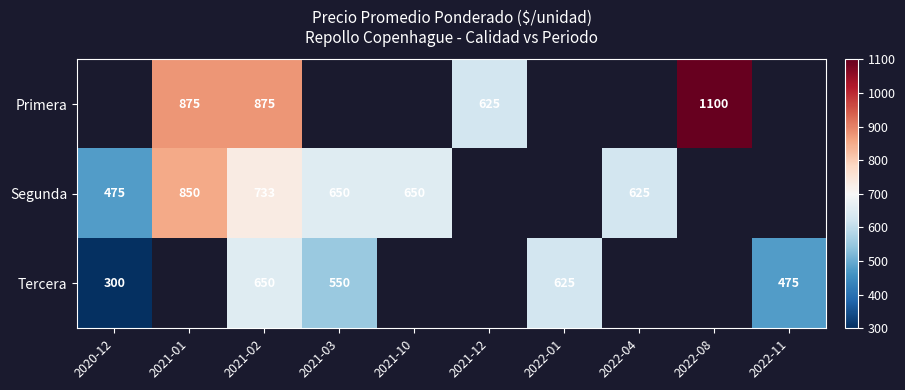

The value of Primera at 2022-08 is 502.9. True or false?

False